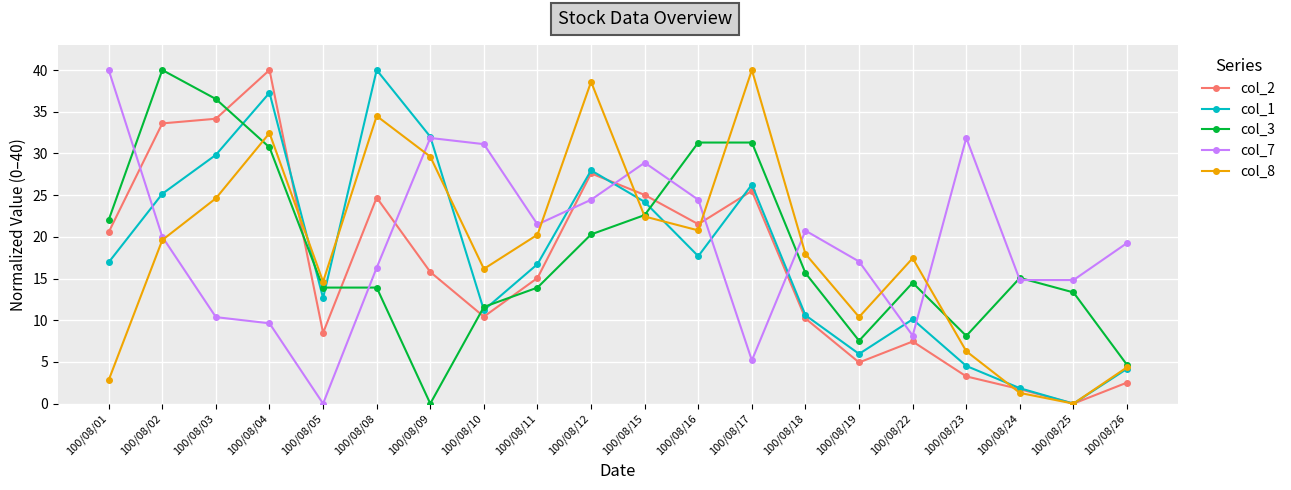

Where is the first local minimum for col_8?

100/08/05